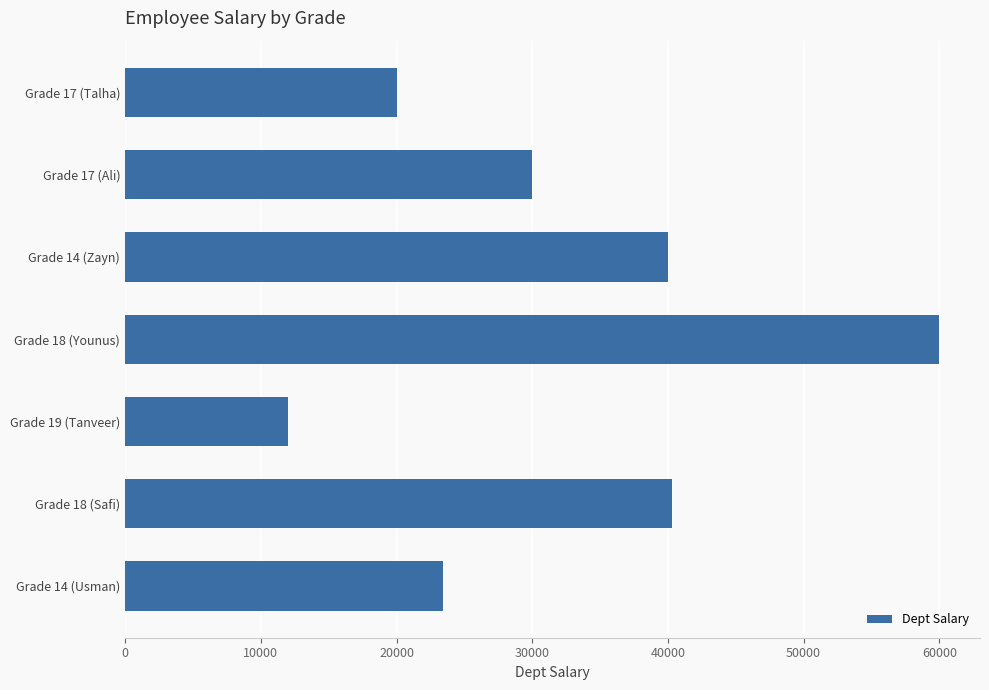

Does the chart contain stacked bars?

No